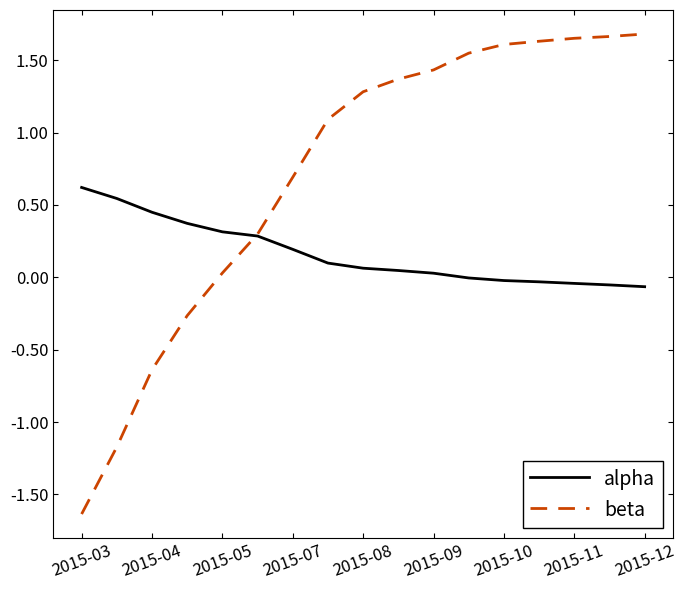

Which series has the largest range (max minus min)?

beta